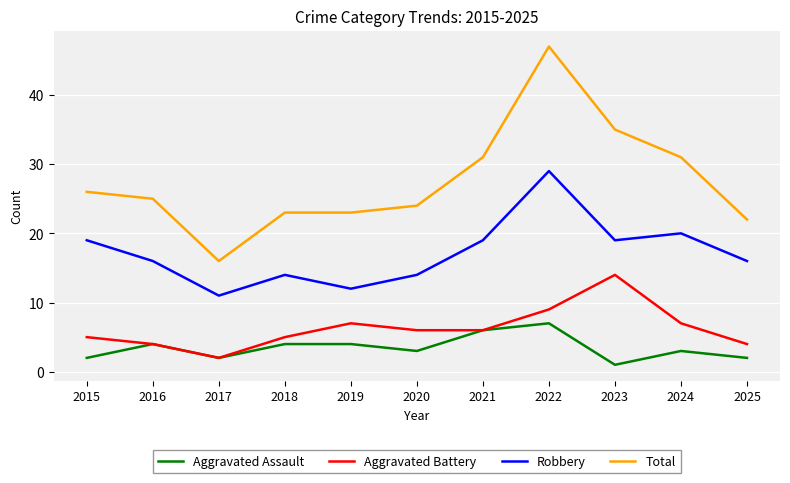

What are all the series names shown in the legend?

Aggravated Assault, Aggravated Battery, Robbery, Total